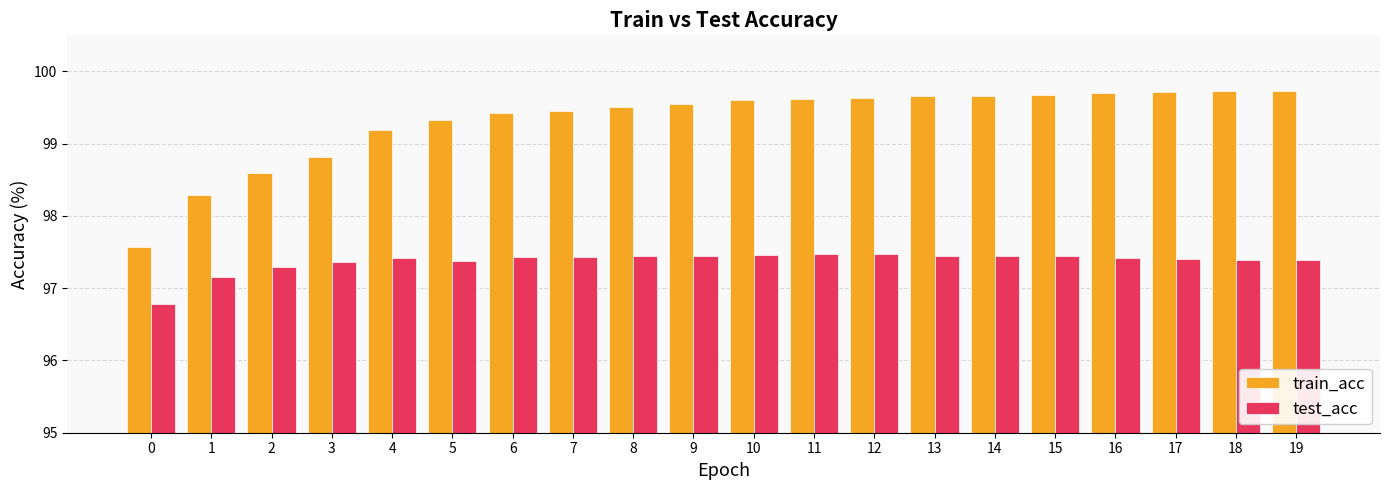

List the series in order of their overall mean, lowest first.

test_acc, train_acc